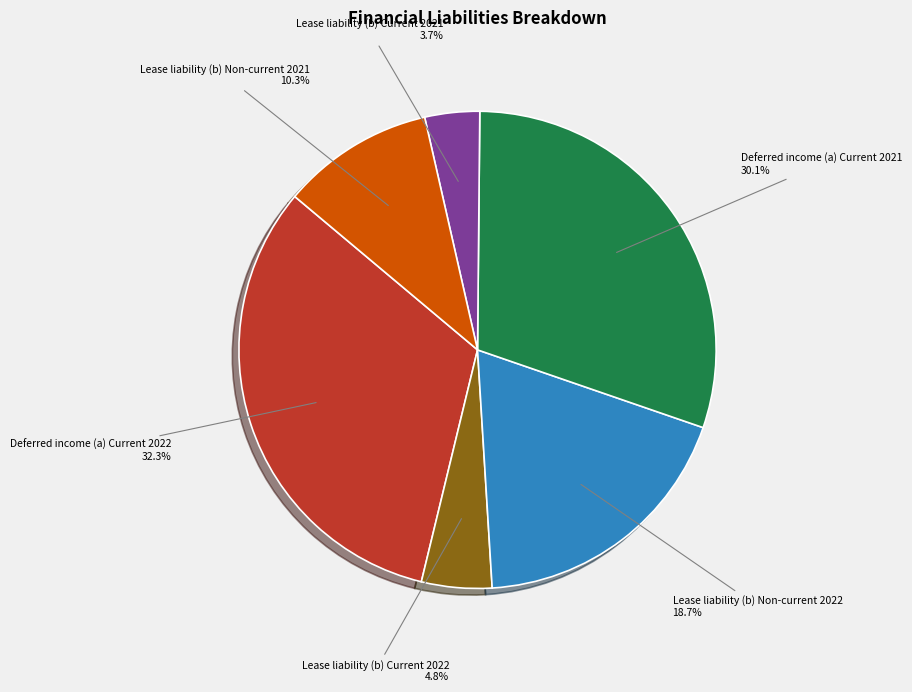

Is there any slice that represents more than half of the pie?

No